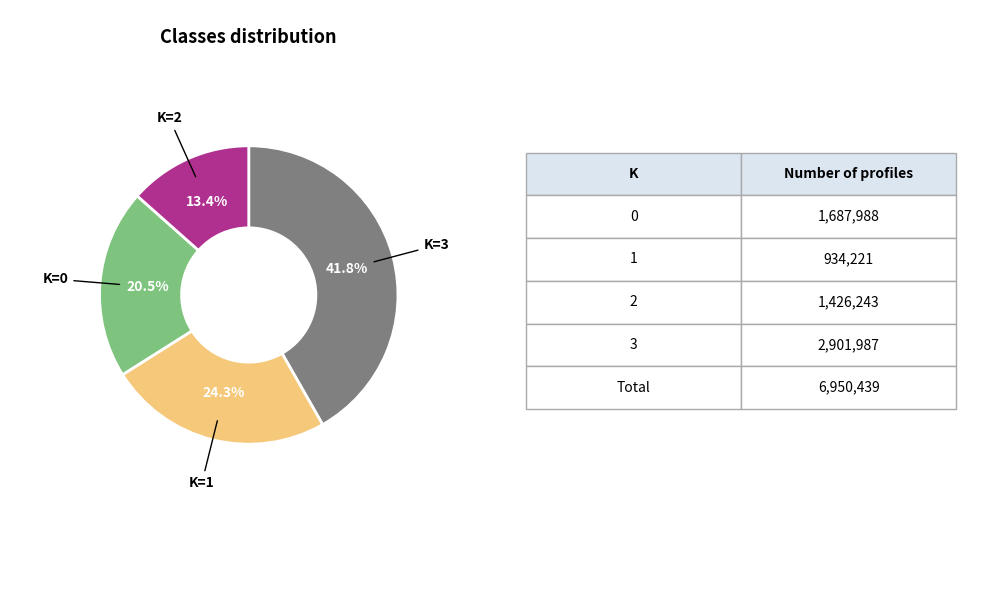

Does any single category account for the majority?

No